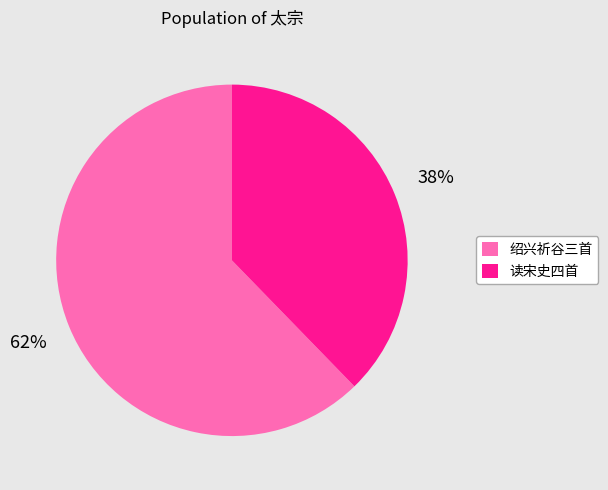

What is the ratio of the value at 读宋史四首 to the value at 绍兴祈谷三首?

0.6